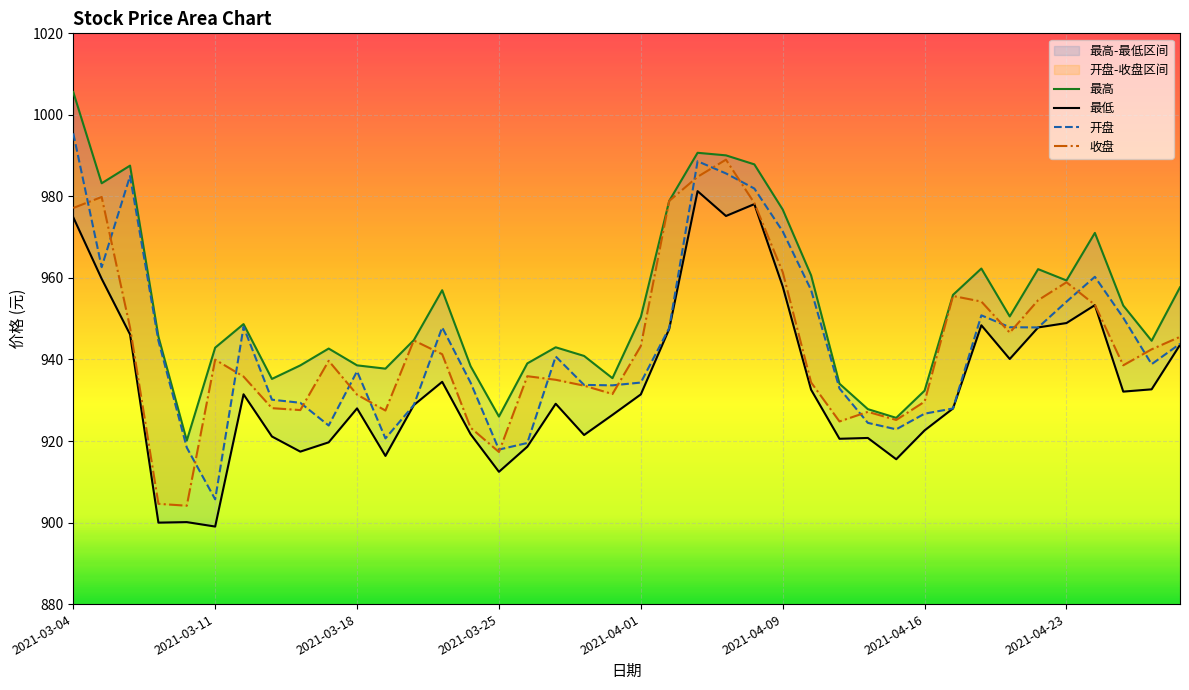

At which label does 最低 first exceed 931?

2021-03-04